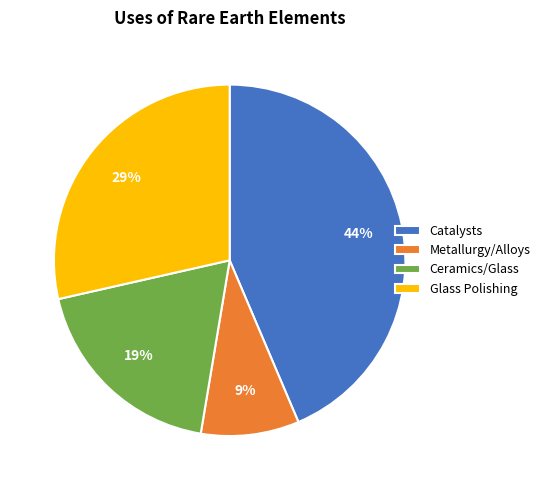

What percentage is the Catalysts slice, to the nearest percent?

44%